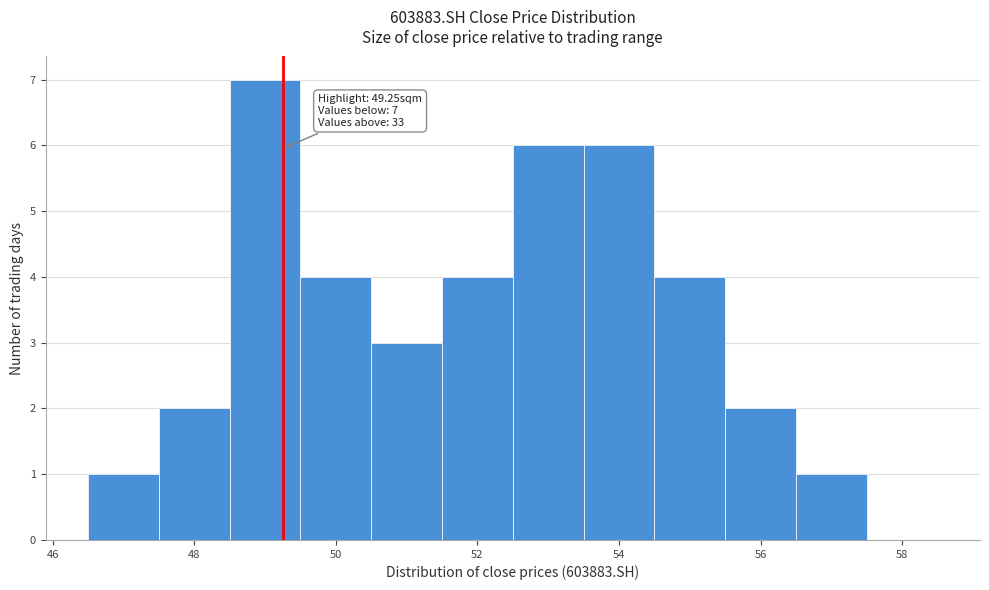

Over which range of the x-axis is the bar tallest?

48.5 to 49.5